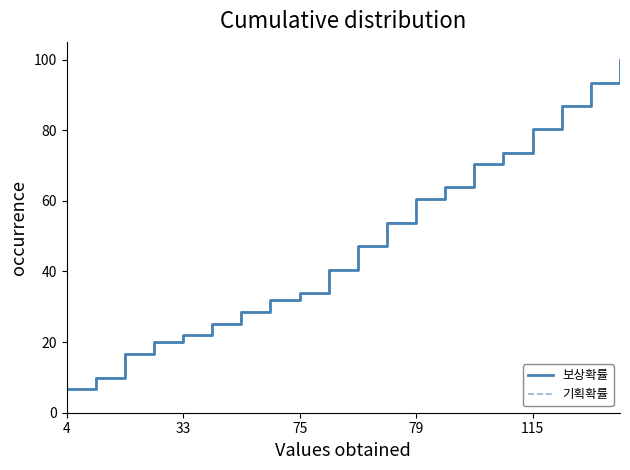

What is the highest value of the 기획확률 series?

100.0